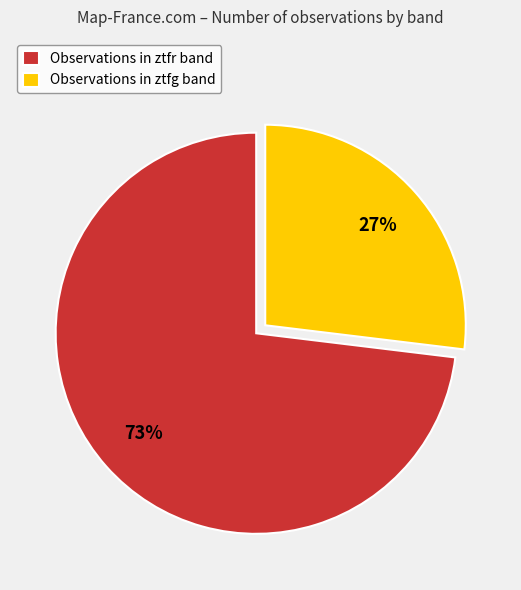

The Observations in ztfg band slice represents 18% of the pie. True or false?

False